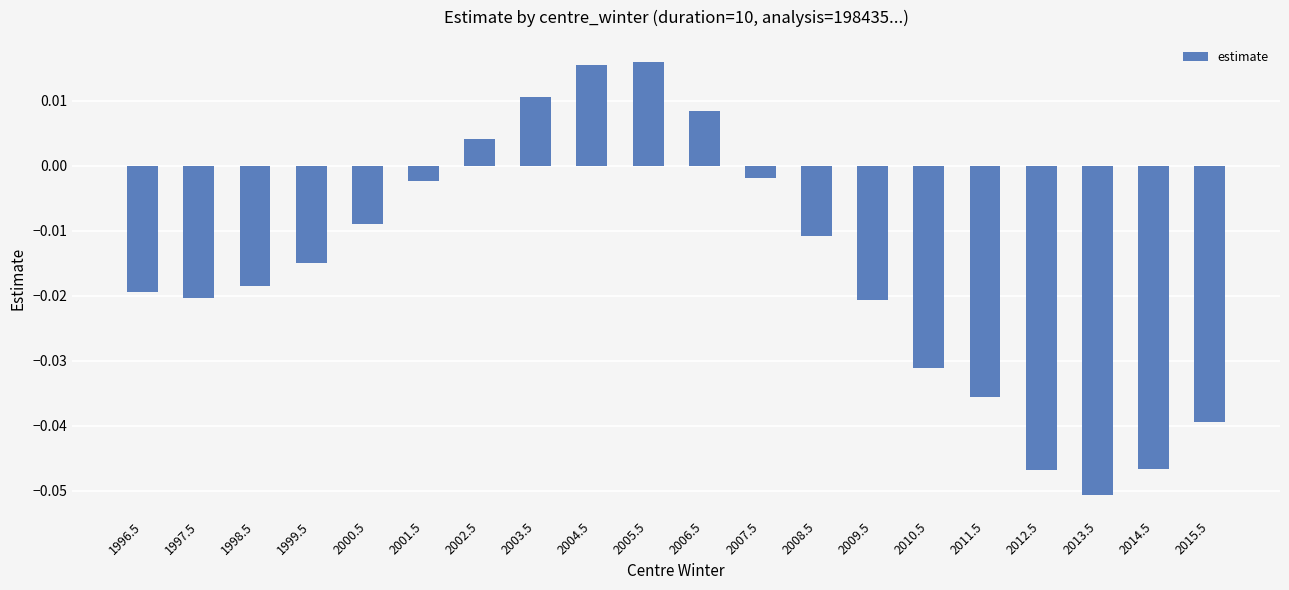

Does the chart contain stacked bars?

No